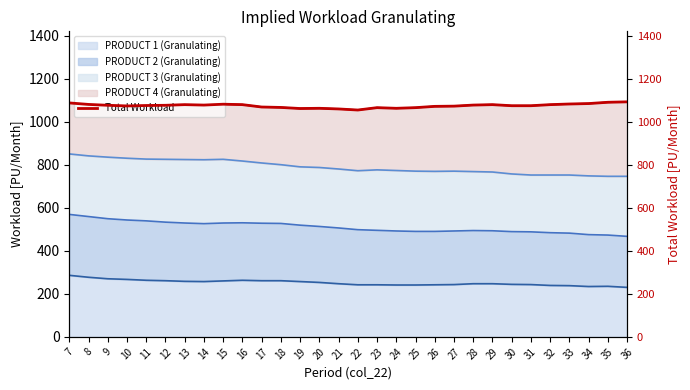

The value at 27 is 1510. True or false?

False